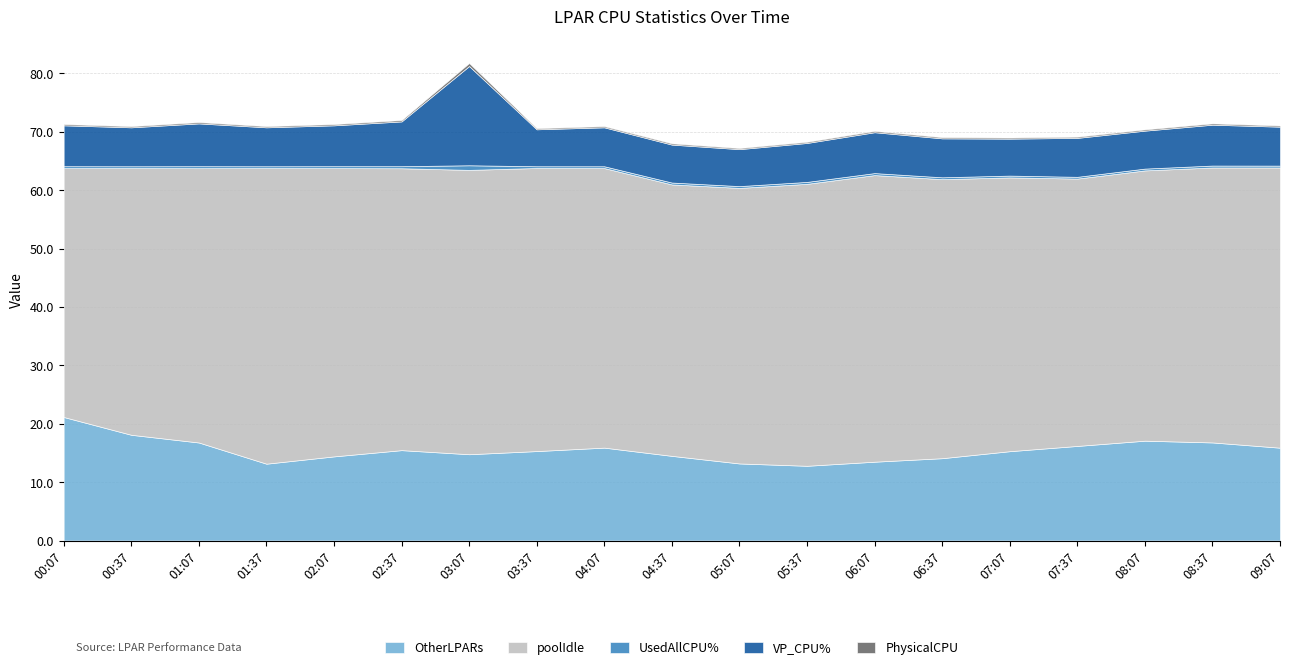

Does the chart display data point markers on the line(s)?

No